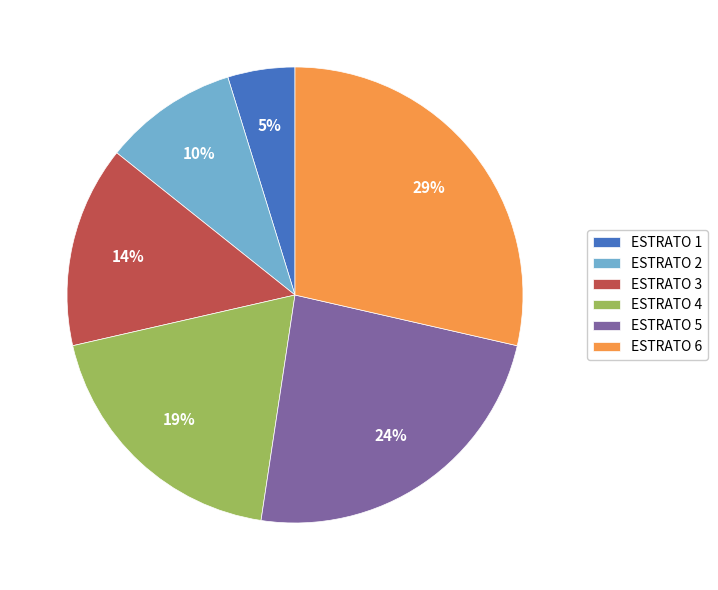

To the nearest percent, what is the difference between the ESTRATO 4 and ESTRATO 5 slice percentages?

5%